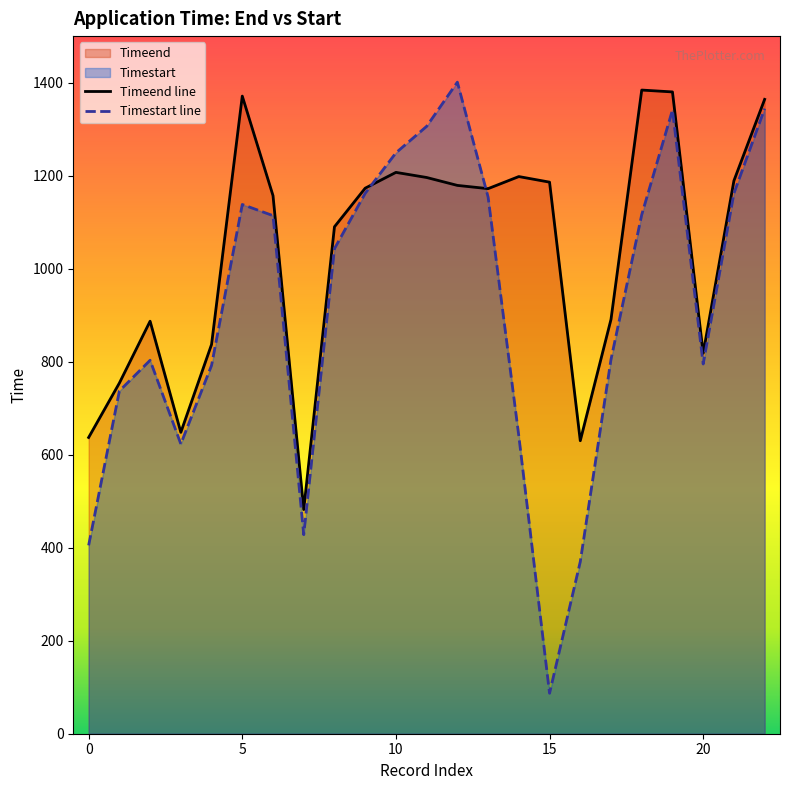

True or false: Timeend line has a value of 1172 at 13.

True